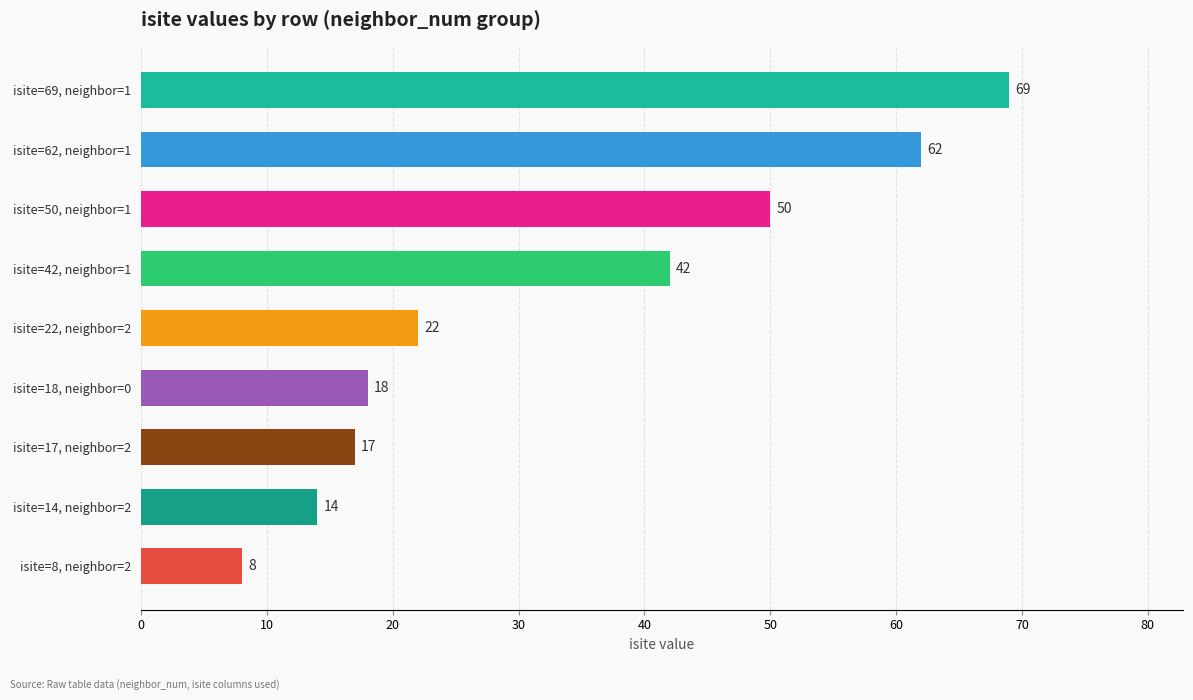

What is the difference between the values at isite=42, neighbor=1 and isite=69, neighbor=1?

27